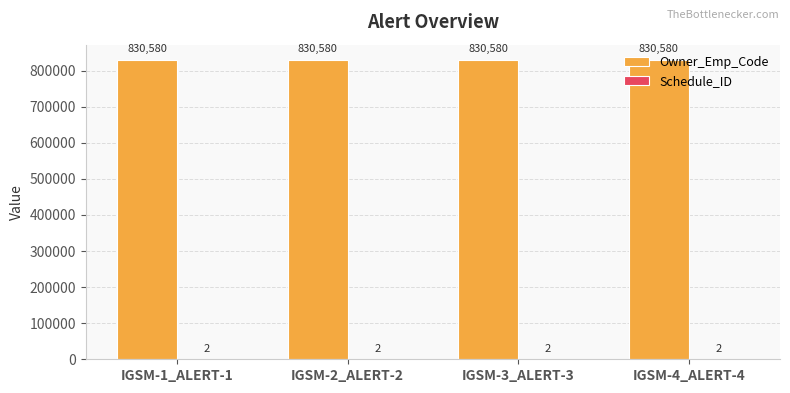

What is the maximum value for Owner_Emp_Code?

830580